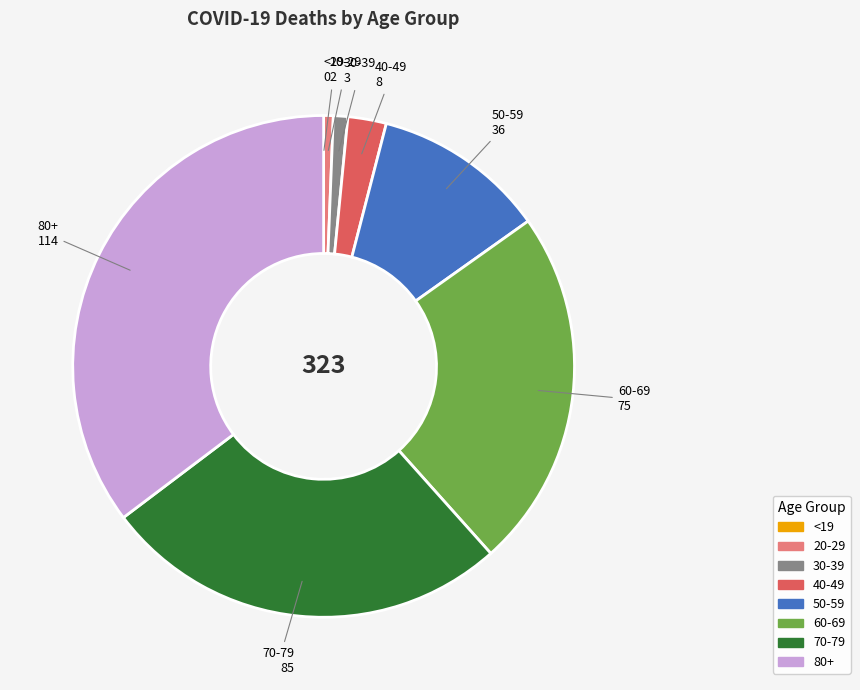

True or false: 70-79 accounts for 18% of the total.

False